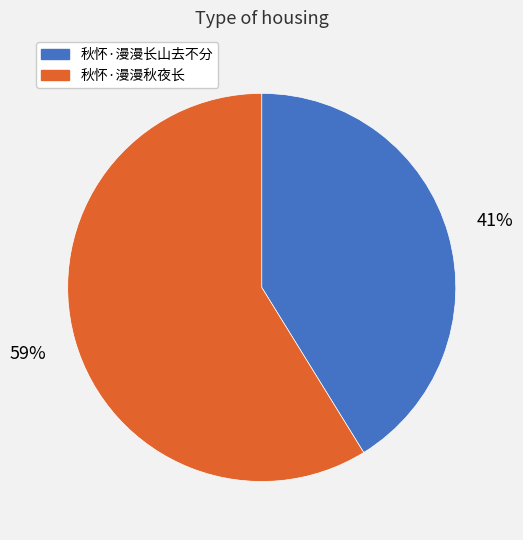

What percentage is the 秋怀·漫漫长山去不分 slice, to the nearest percent?

41%